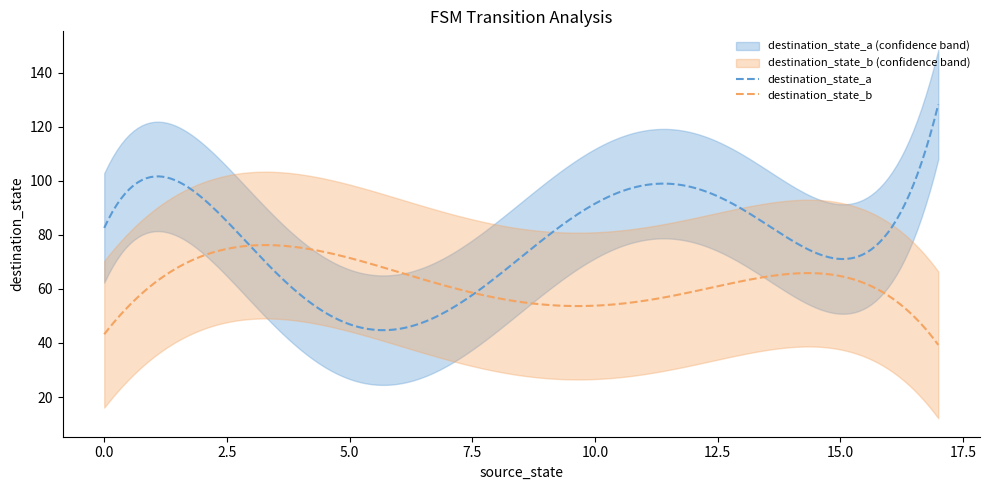

What is the sum of all destination_state_a values?

15625.8